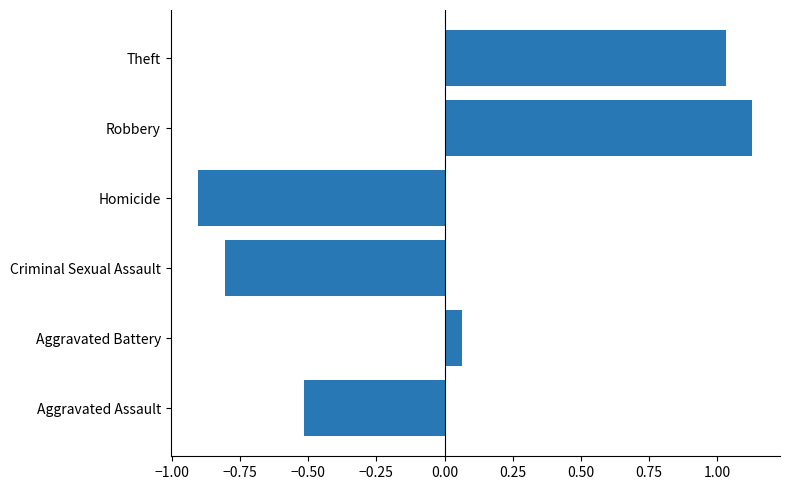

Rank the categories by value from lowest to highest.

Homicide, Criminal Sexual Assault, Aggravated Assault, Aggravated Battery, Theft, Robbery